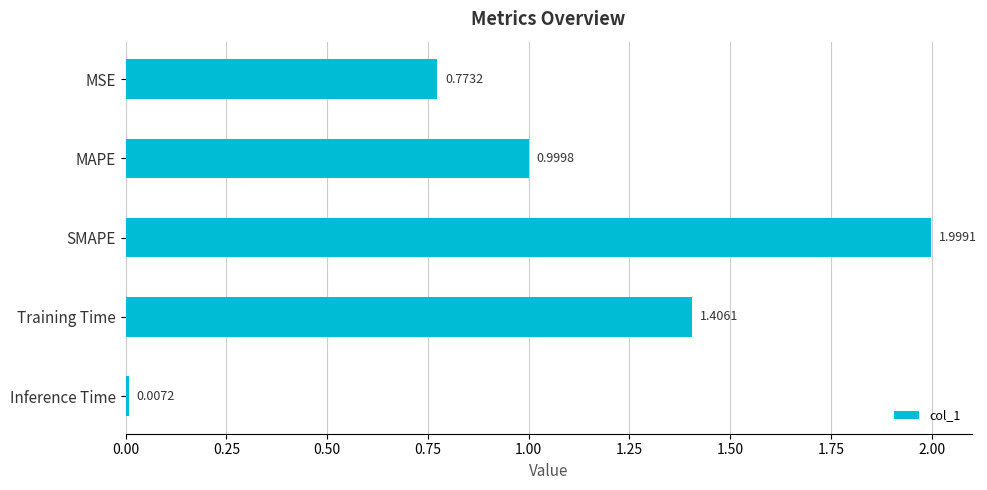

What is the average value?

1.0